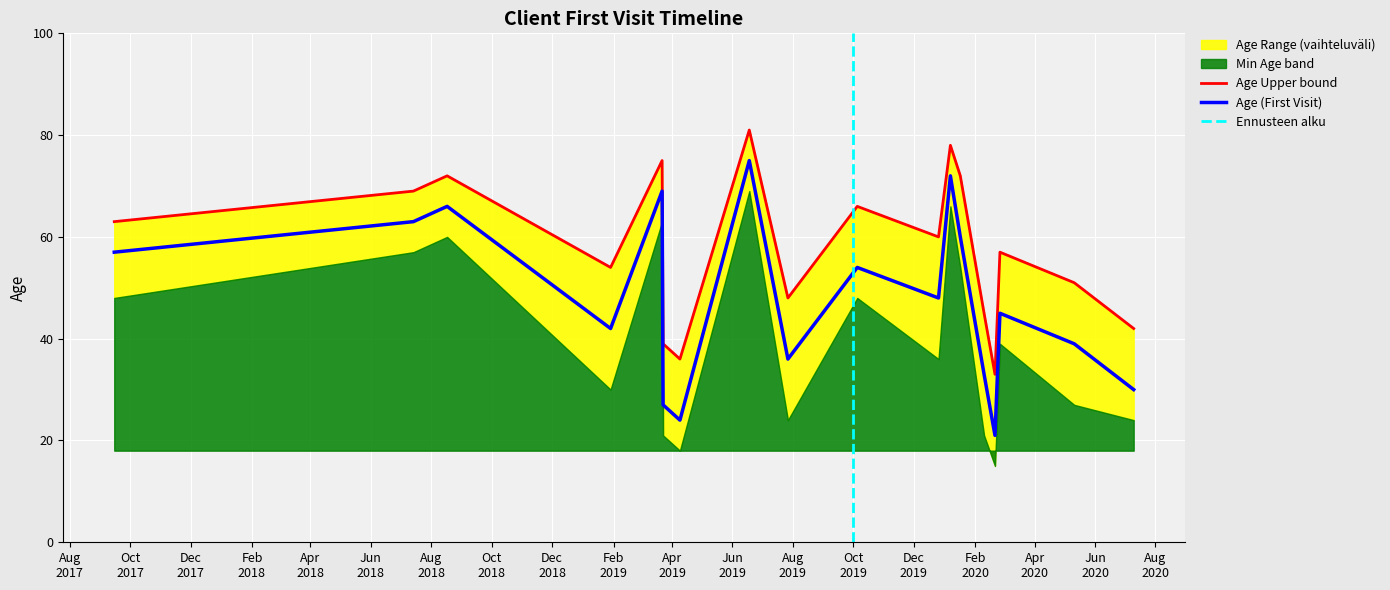

What is the total value across all series at 2019-07-27?

84